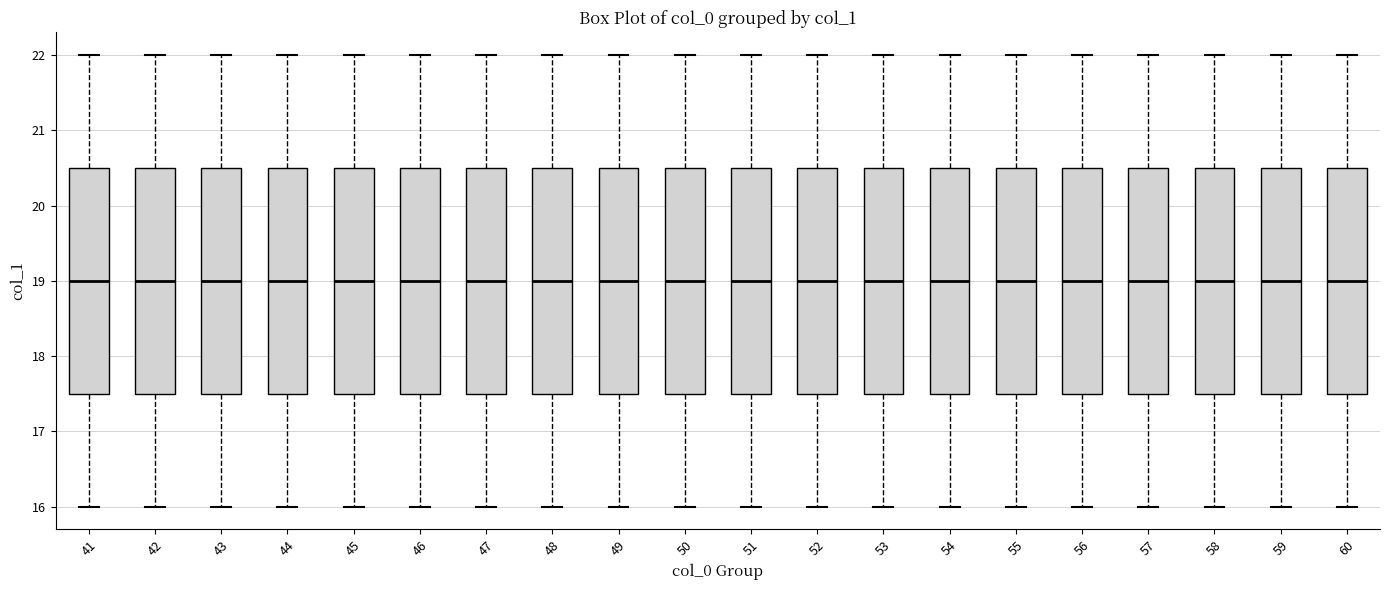

Where does the median line of the box at x = 46 sit on the y-axis? The values are not printed on the chart, so give them approximately, as read against the axis.

19.0